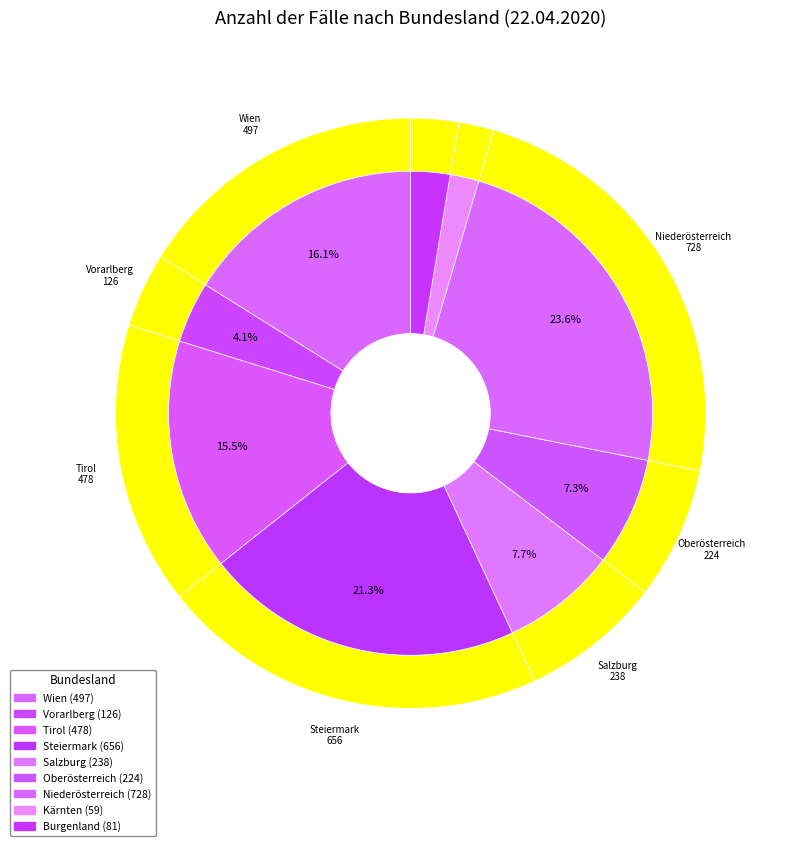

The Vorarlberg slice represents 4% of the pie. True or false?

True